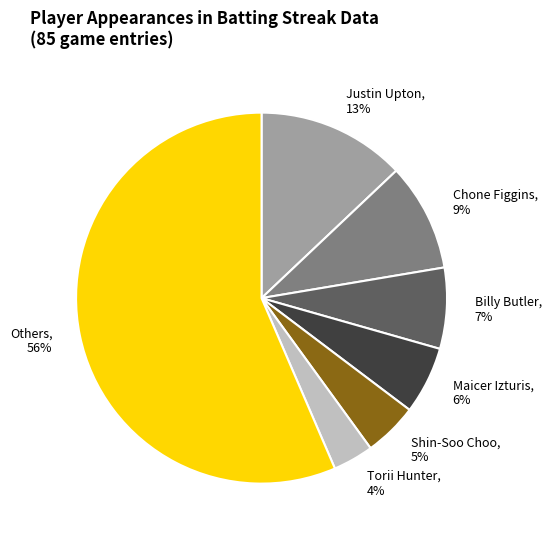

Which category has the smallest portion of the pie?

Torii Hunter